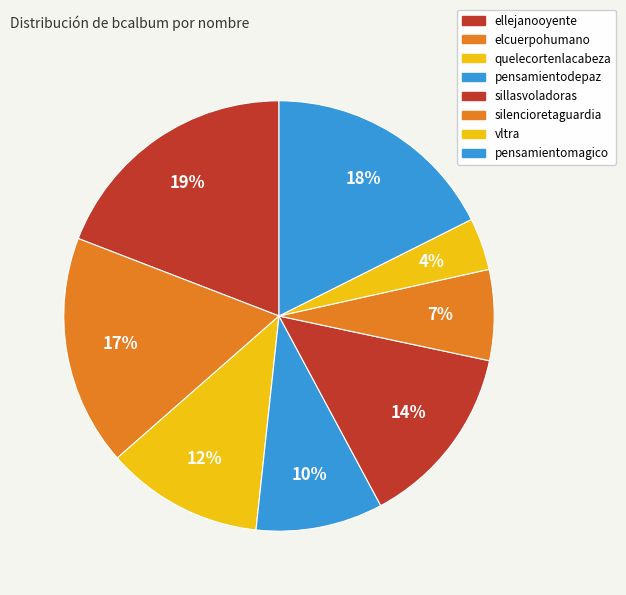

Which slice is the smallest?

vltra